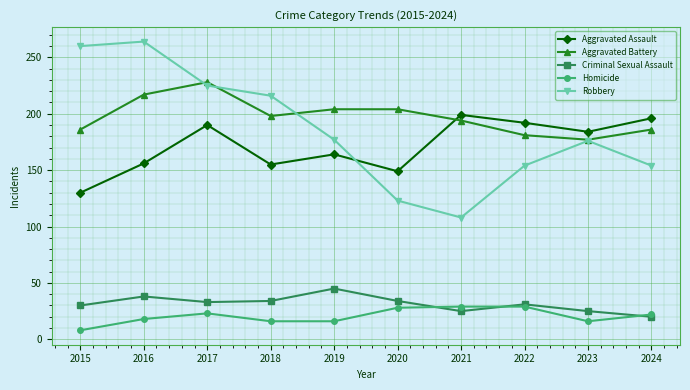

Does the chart have visible grid lines?

Yes